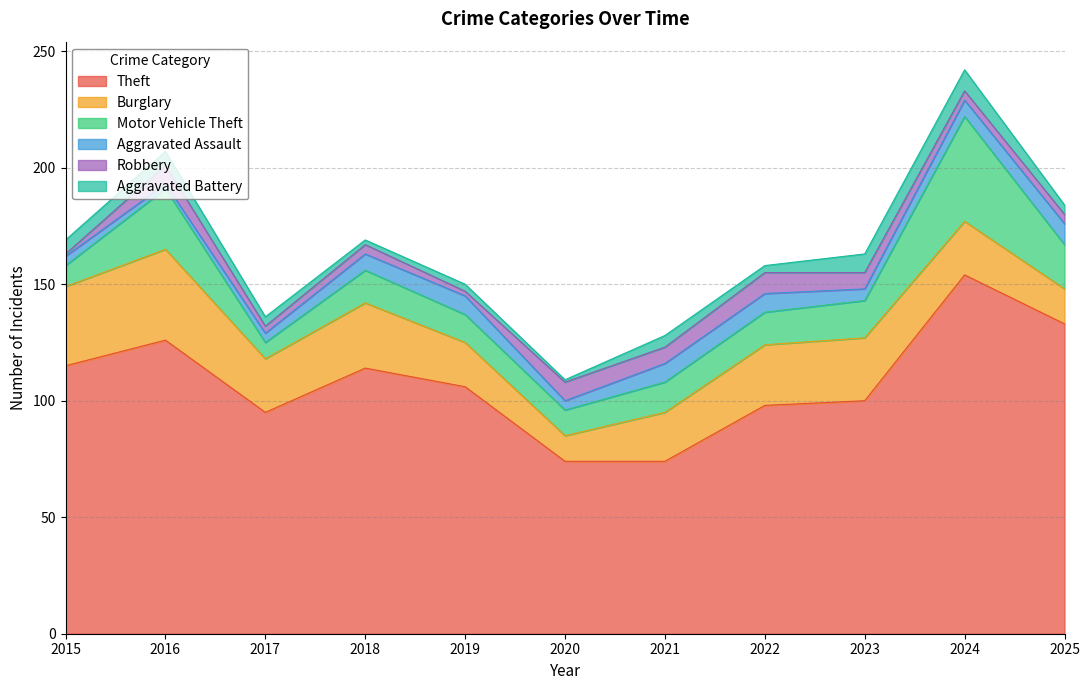

True or false: Aggravated Assault and Theft intersect in this chart.

False